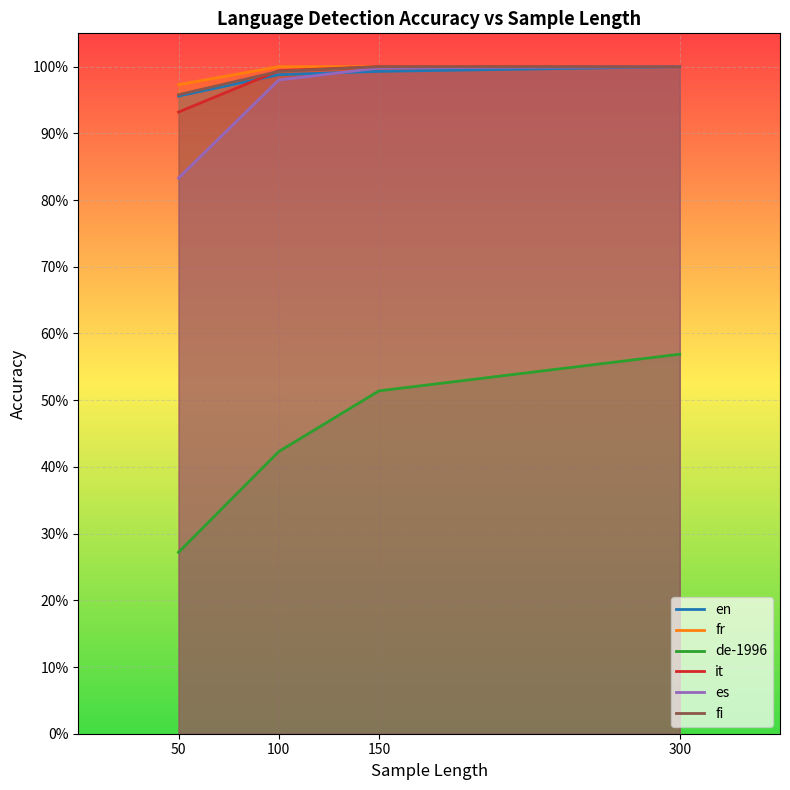

What is the value of the en point at the 4th from the left?

1.0